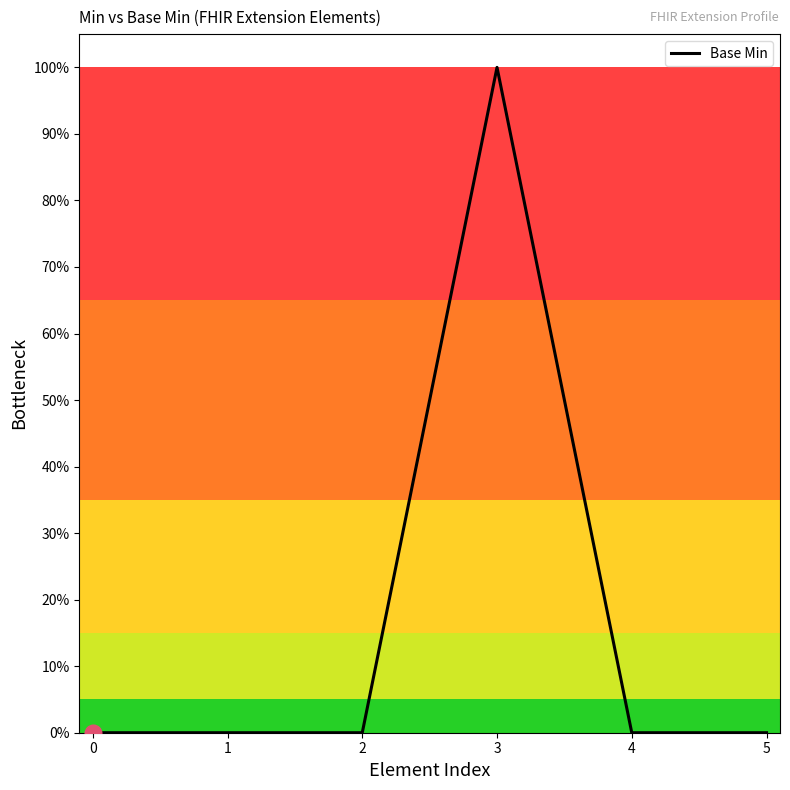

Does the chart have visible grid lines?

No